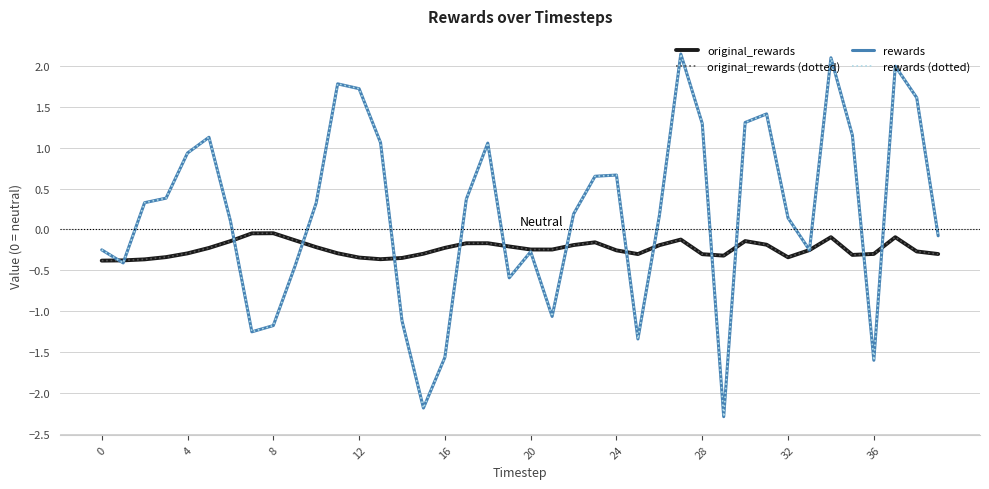

Is this an area chart (filled region under the line)?

No